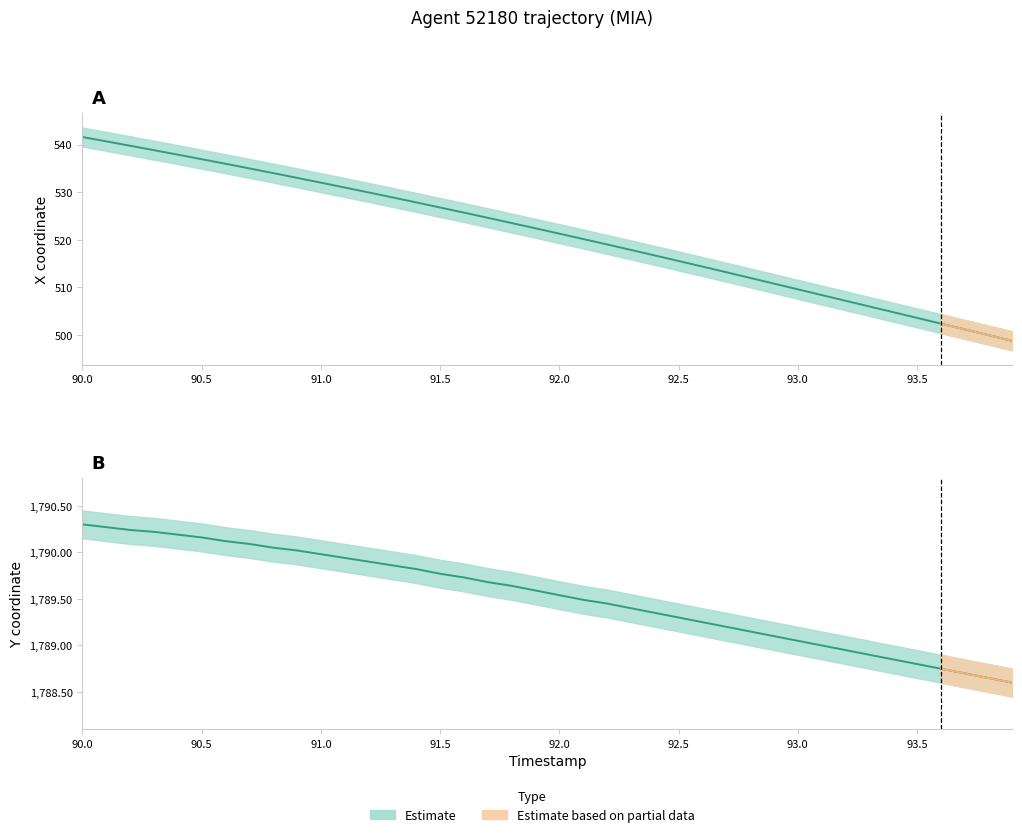

What is the difference between the Y values at 92.5 and 91.9?

0.3